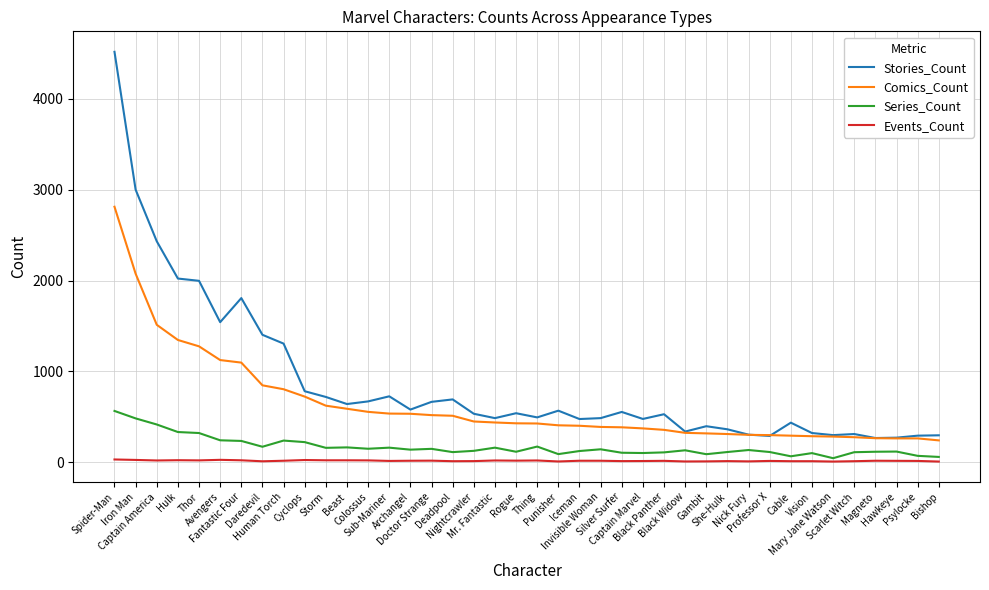

True or false: Stories_Count and Series_Count cross at least once.

False